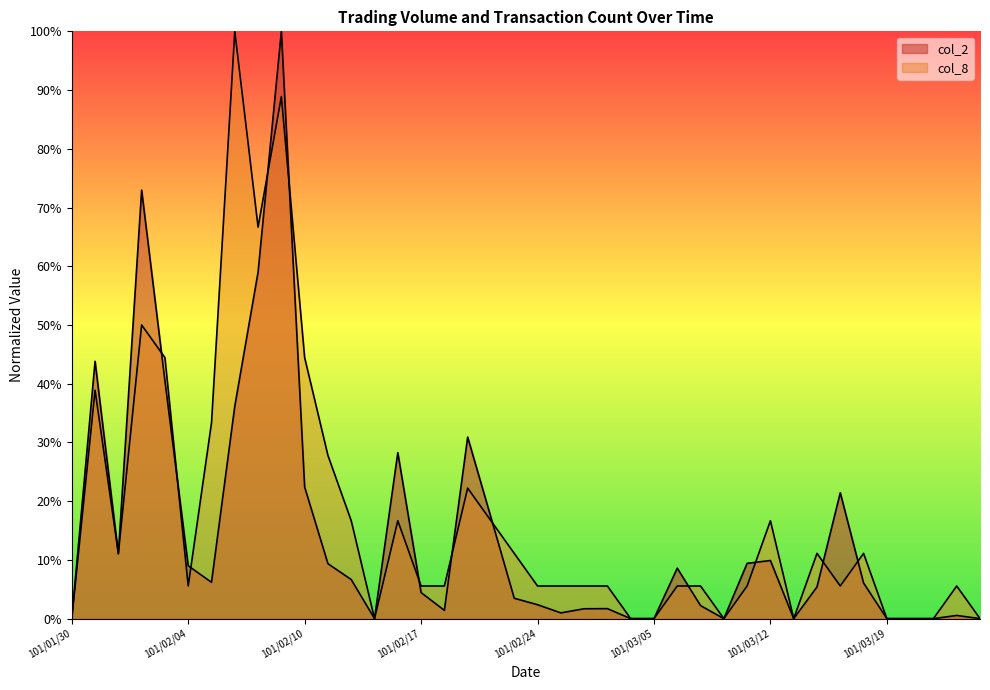

Rank the series at 101/03/16 from highest to lowest value.

col_8, col_2